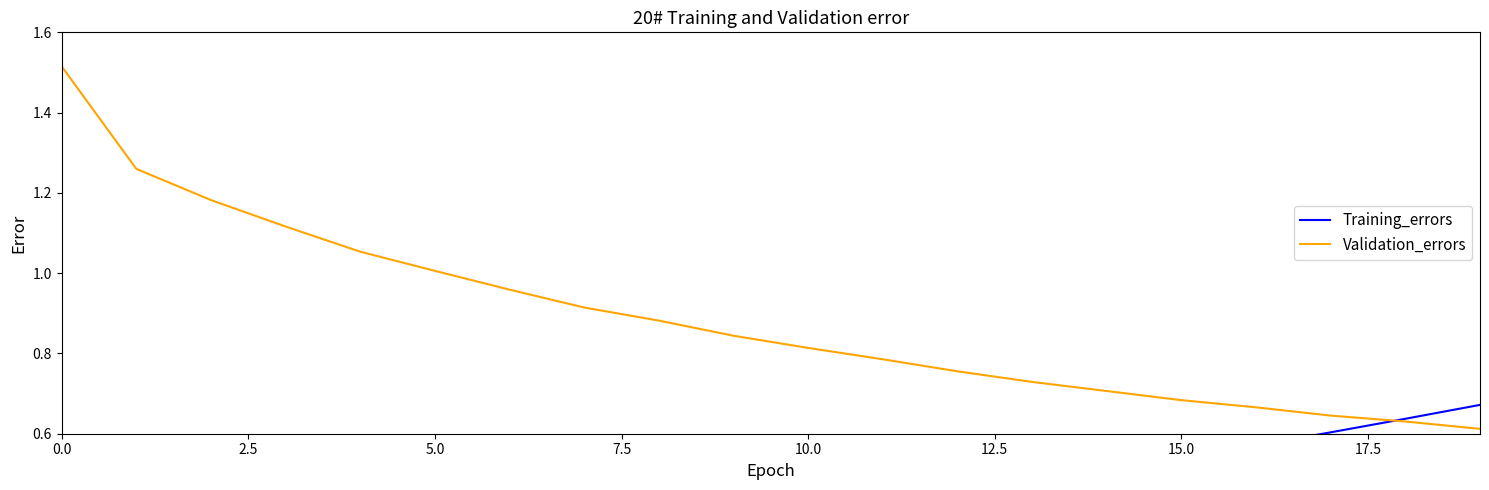

How many intersections are there between Training_errors and Validation_errors?

1